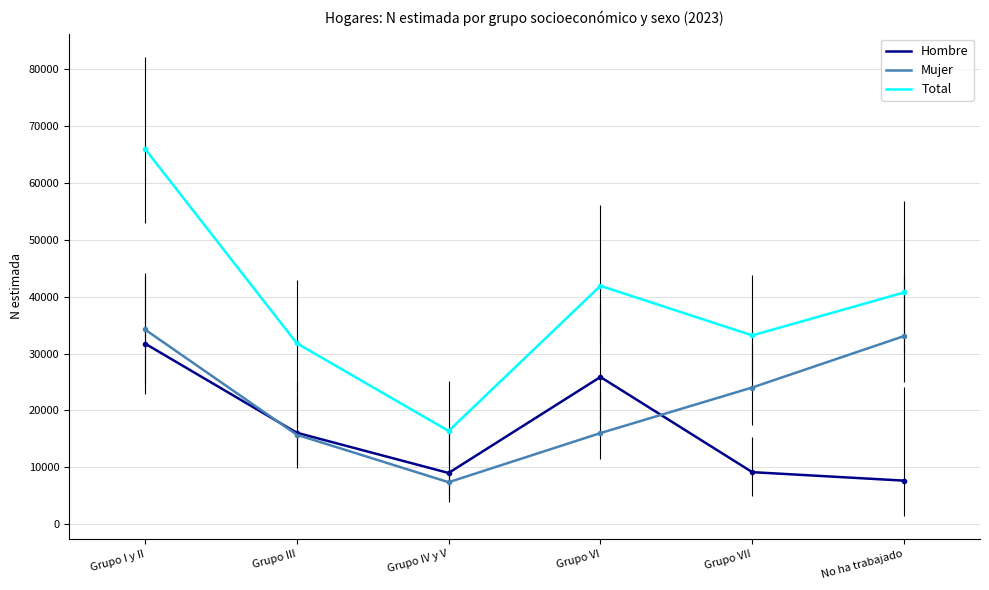

Which series has the largest total across all categories?

Total